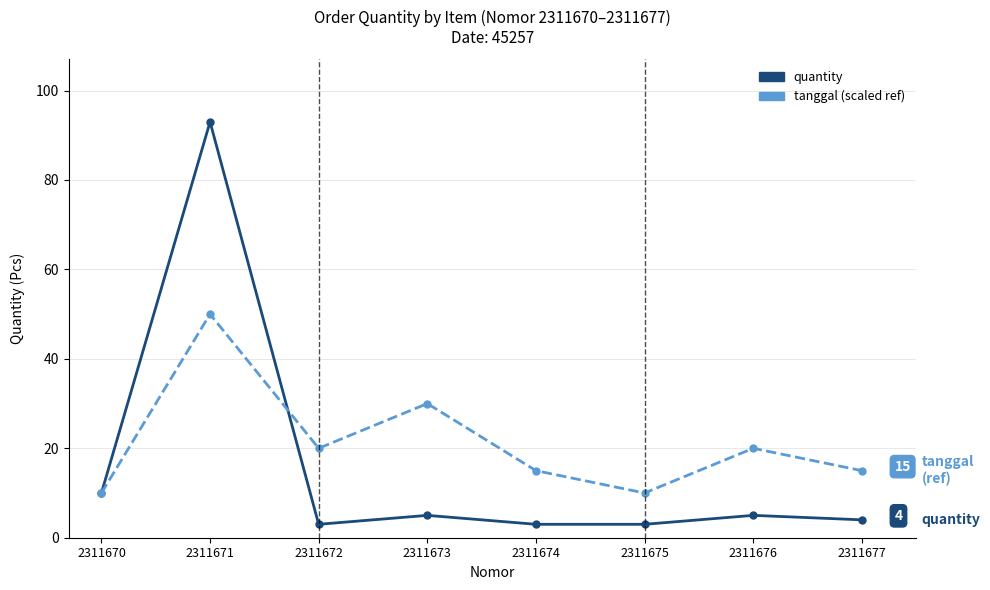

The tanggal (scaled ref) series shows 10 at 2311670. True or false?

True